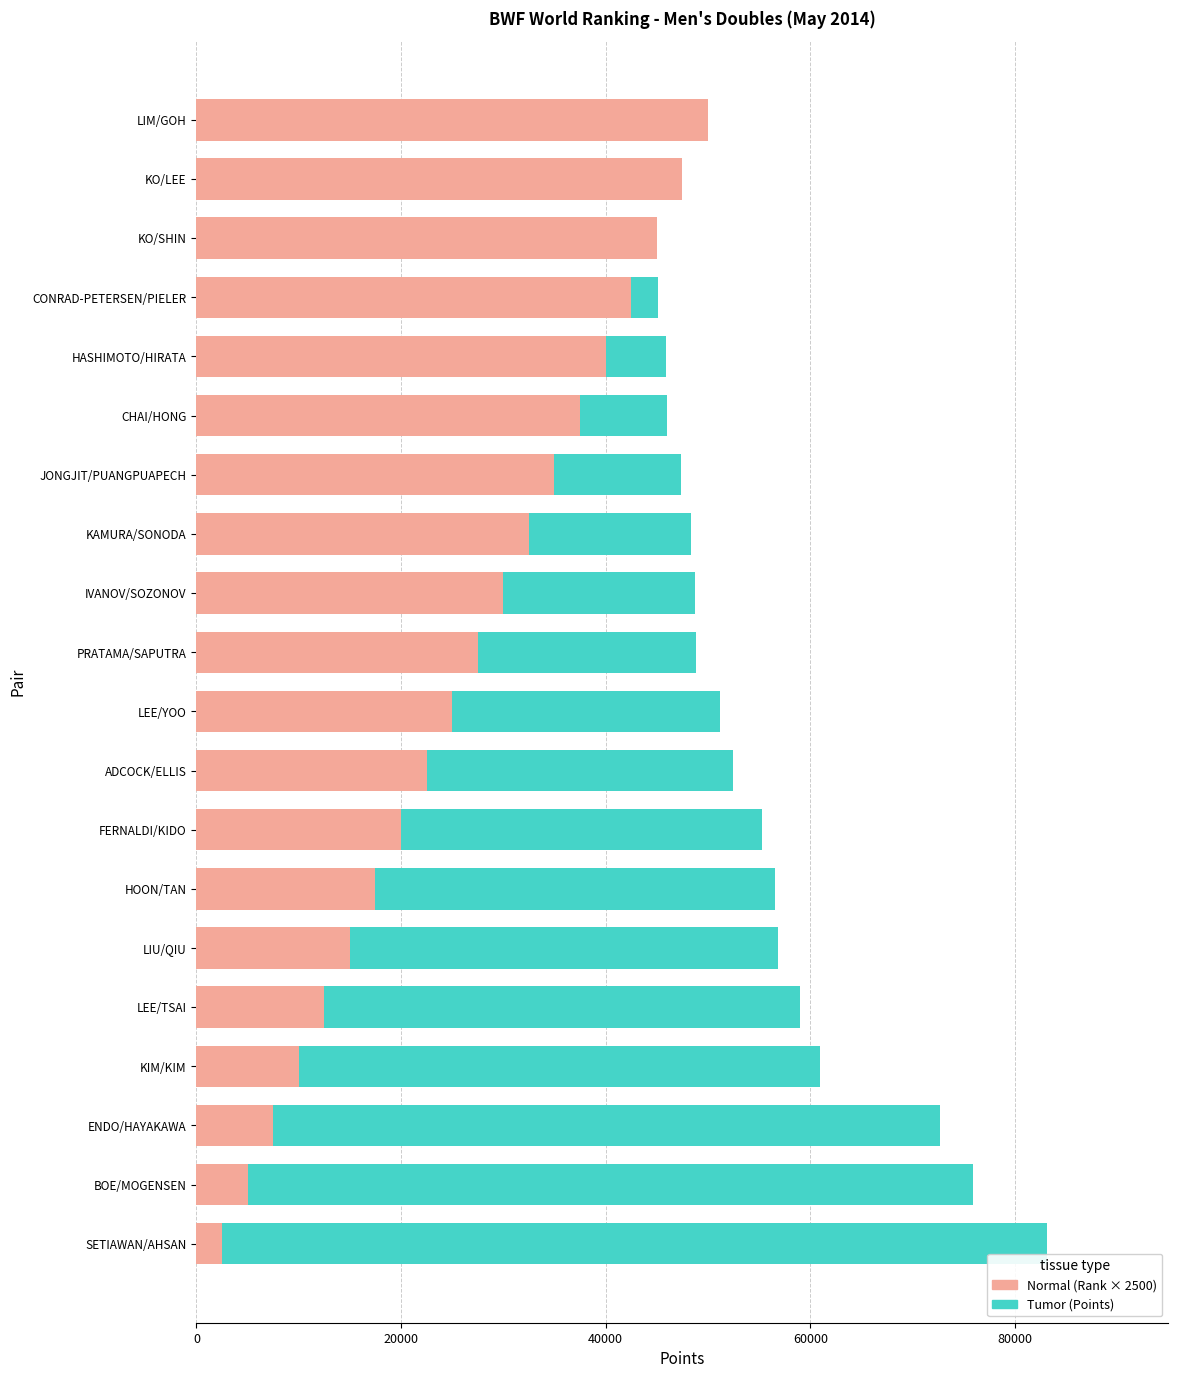

What is the value of the Tumor bar at the 15th from the left?

46030